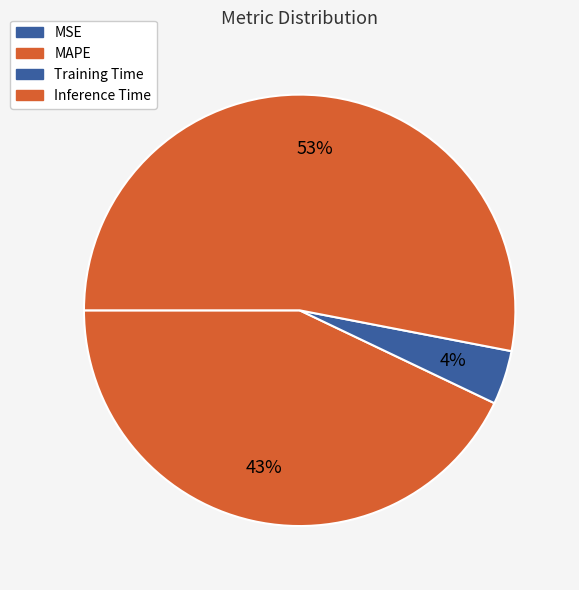

Combined, do MAPE and Inference Time account for over 50%?

Yes